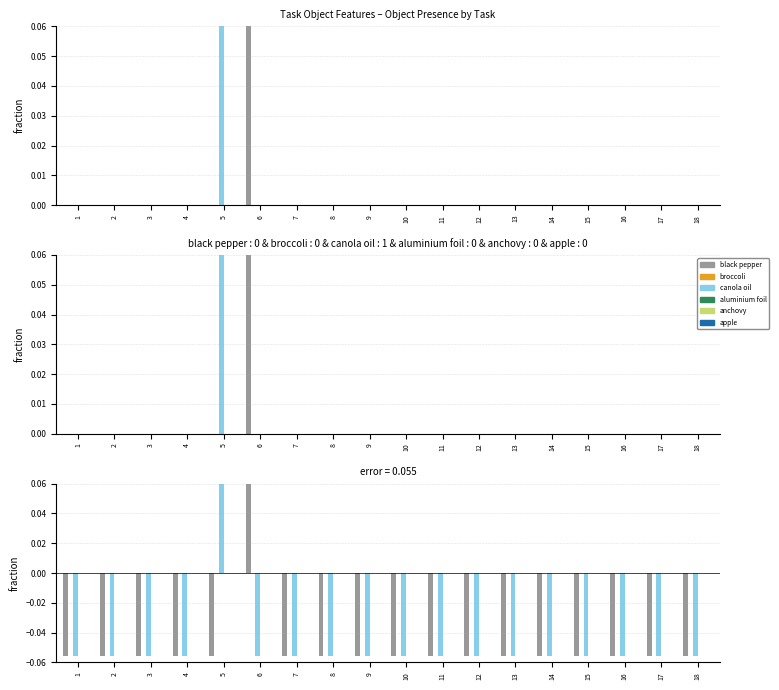

Which series has the largest total across all categories?

black pepper